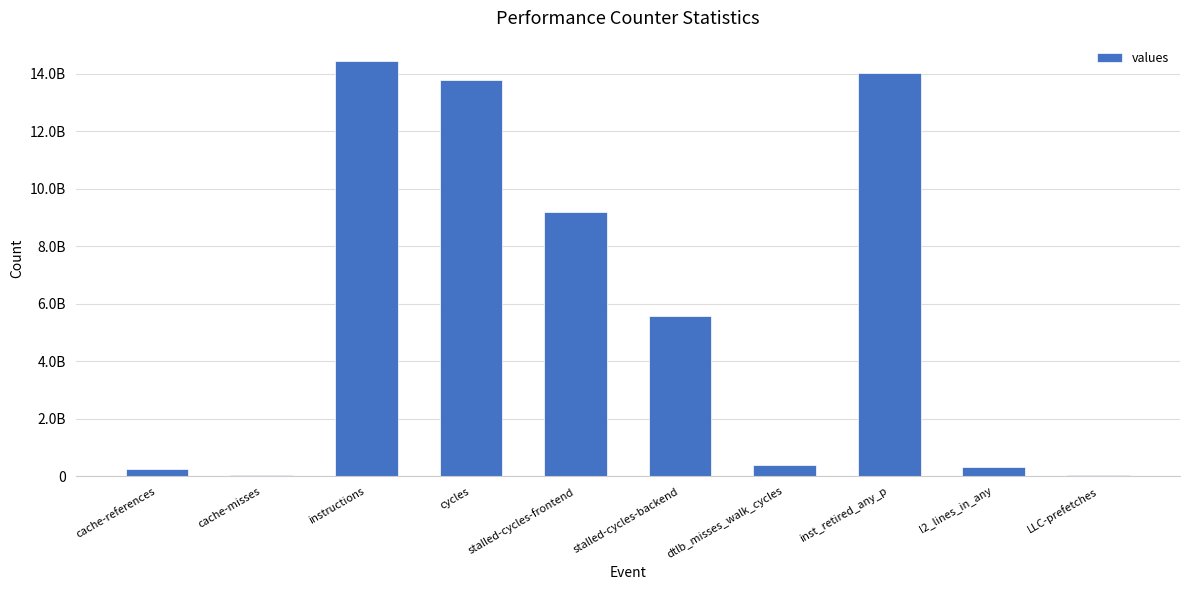

List the labels in order of value, largest first.

instructions, inst_retired_any_p, cycles, stalled-cycles-frontend, stalled-cycles-backend, dtlb_misses_walk_cycles, l2_lines_in_any, cache-references, LLC-prefetches, cache-misses